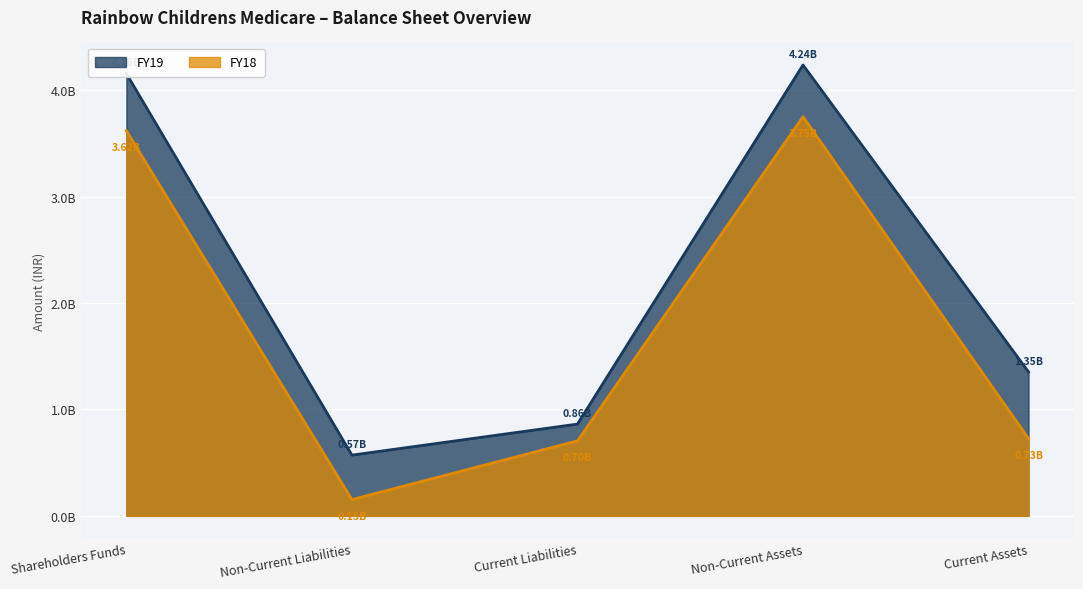

Reading left to right, extract all data points from this chart.

FY19: 4155000000	570600000	862200000	4236000000	1351800000
FY18: 3618700000	152900000	704400000	3750100000	725900000